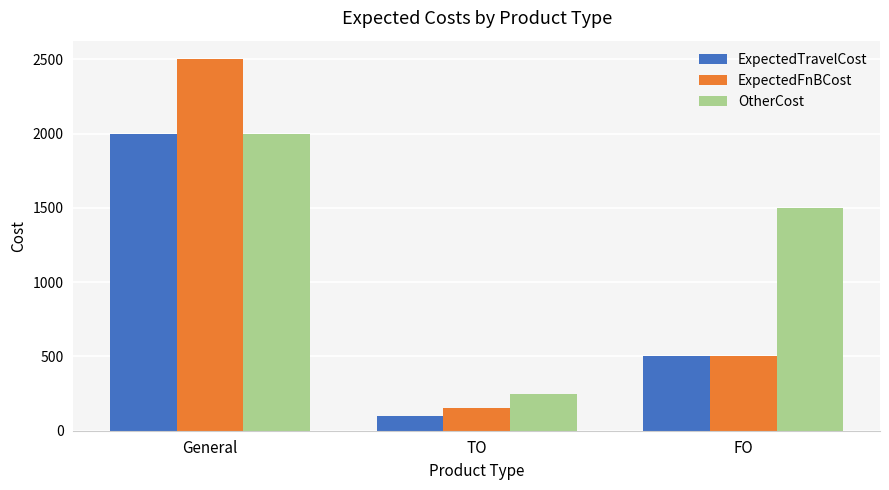

Reading left to right, what are all the values shown in this chart?

ExpectedTravelCost: 2000	100	500
ExpectedFnBCost: 2500	150	500
OtherCost: 2000	250	1500